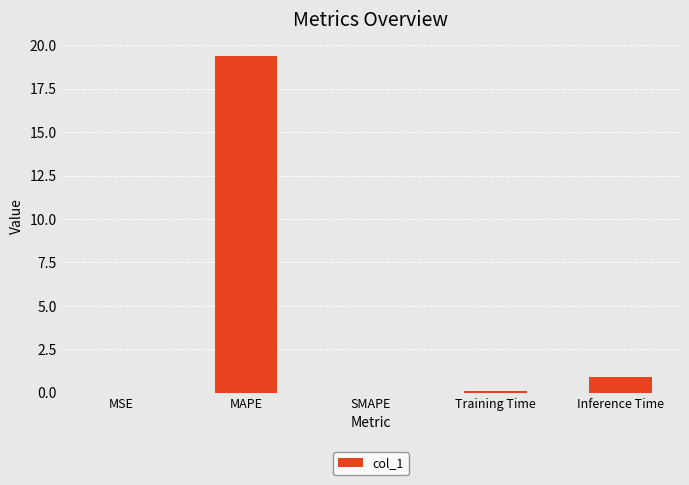

What is the greatest value displayed?

19.4